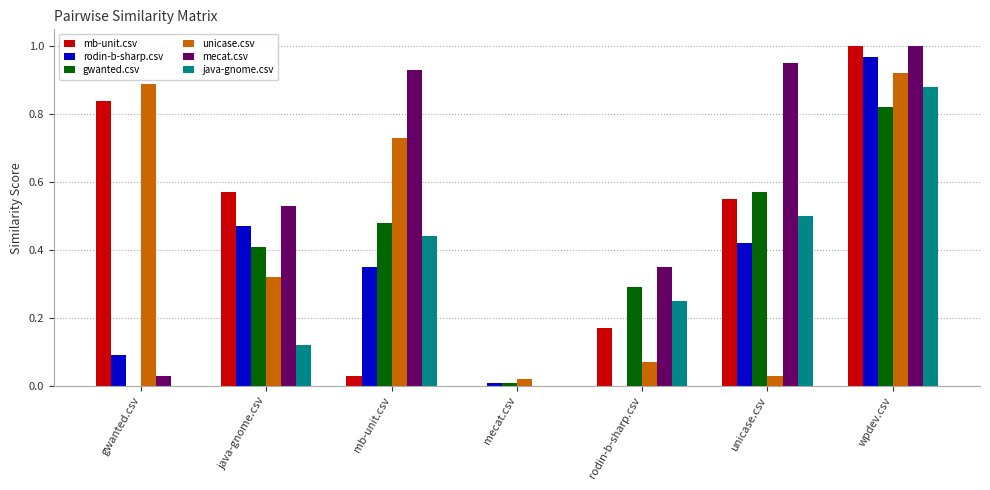

How many data points in rodin-b-sharp.csv are above 0?

6